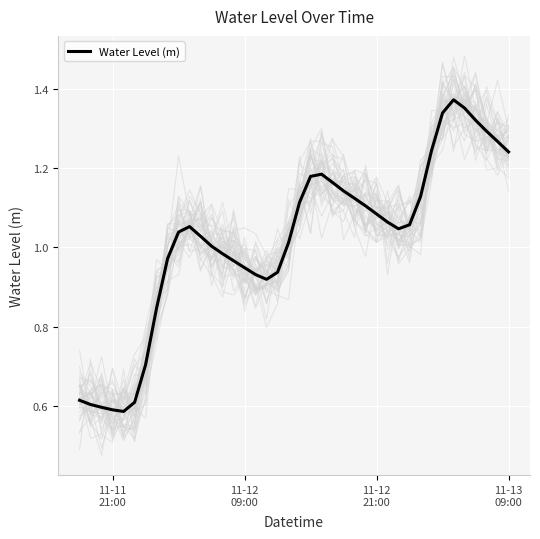

The chart shows a value of 0.3 at 11-12 09:00. True or false?

False